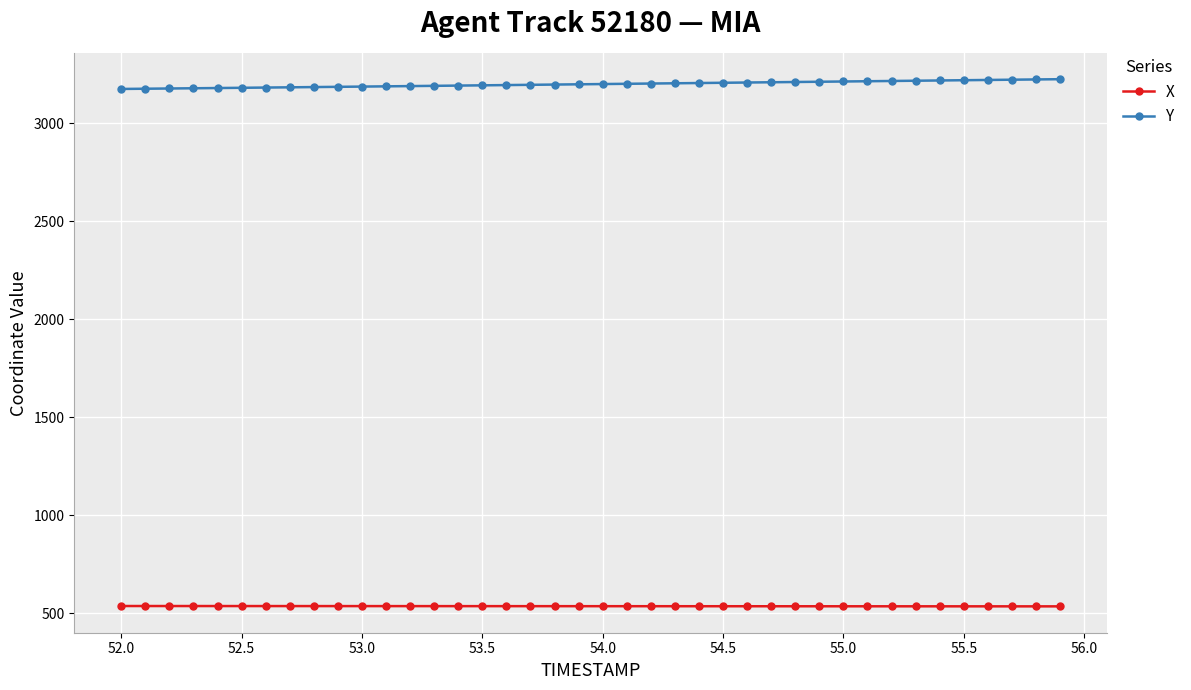

What is the maximum value for X?

537.8